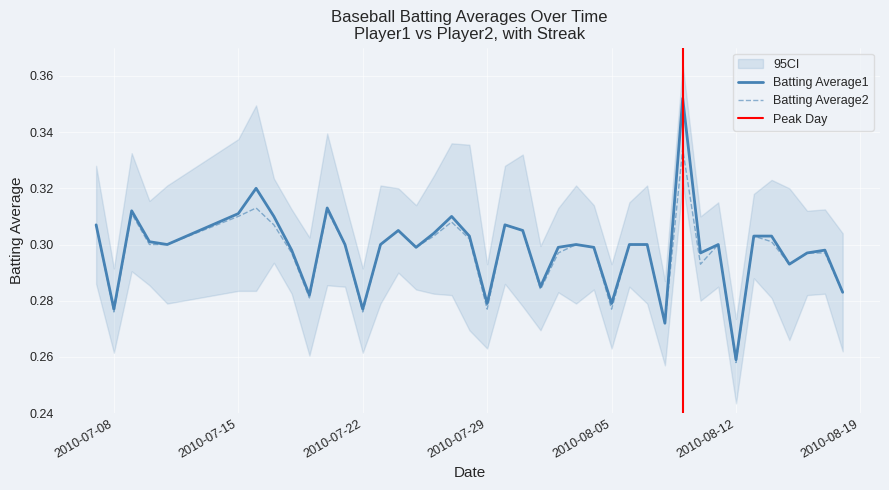

Reading left to right, extract all data points from this chart.

Batting Average1: 0.3	0.3	0.3	0.3	0.3	0.3	0.3	0.3	0.3	0.3	0.3	0.3	0.3	0.3	0.3	0.3	0.3	0.3	0.3	0.3	0.3	0.3	0.3	0.3	0.3	0.3	0.3	0.3	0.3	0.3	0.4	0.3	0.3	0.3	0.3	0.3	0.3	0.3	0.3	0.3
Batting Average2: 0.3	0.3	0.3	0.3	0.3	0.3	0.3	0.3	0.3	0.3	0.3	0.3	0.3	0.3	0.3	0.3	0.3	0.3	0.3	0.3	0.3	0.3	0.3	0.3	0.3	0.3	0.3	0.3	0.3	0.3	0.3	0.3	0.3	0.3	0.3	0.3	0.3	0.3	0.3	0.3